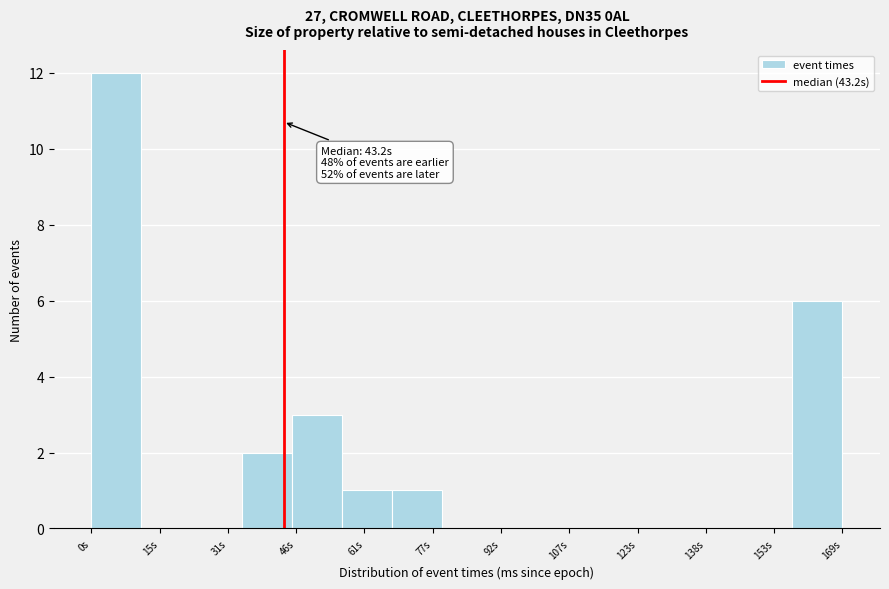

Which range on the x-axis has the tallest bar?

0 to 12